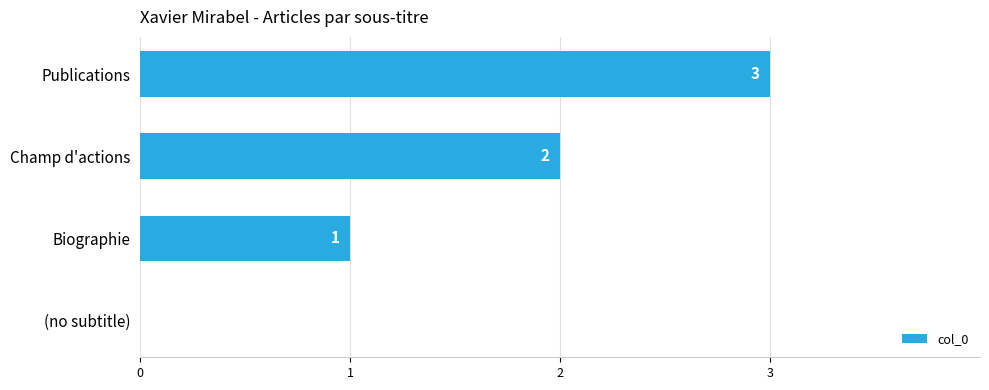

Is it true that the value at Publications is 4?

False